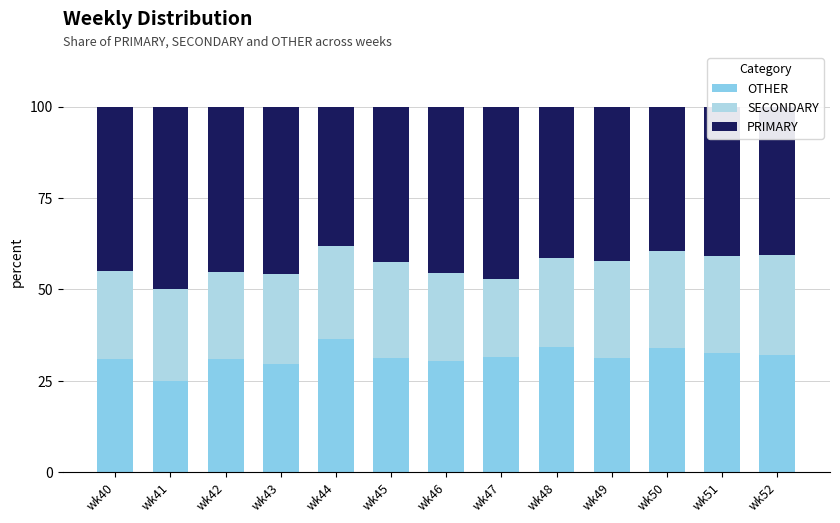

The value of PRIMARY at wk42 is 62.0. True or false?

False